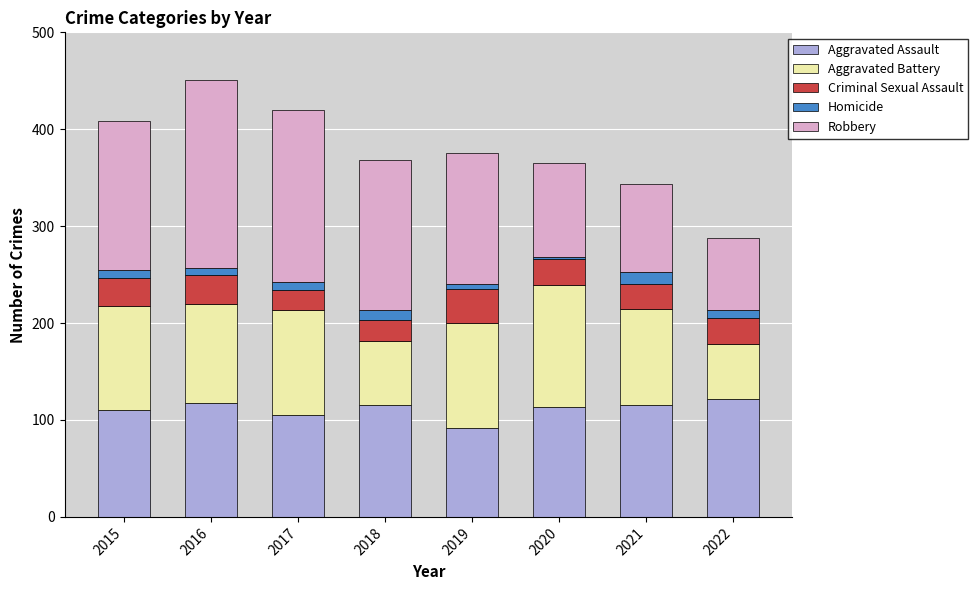

True or false: Aggravated Assault has a value of 122 at 2022.

True